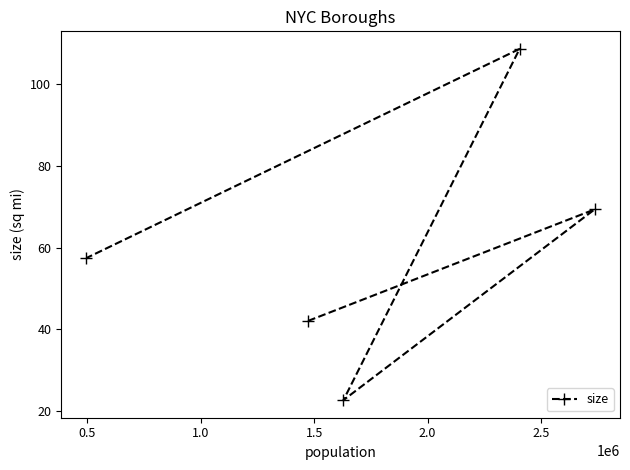

What is the minimum value shown in the chart?

22.7